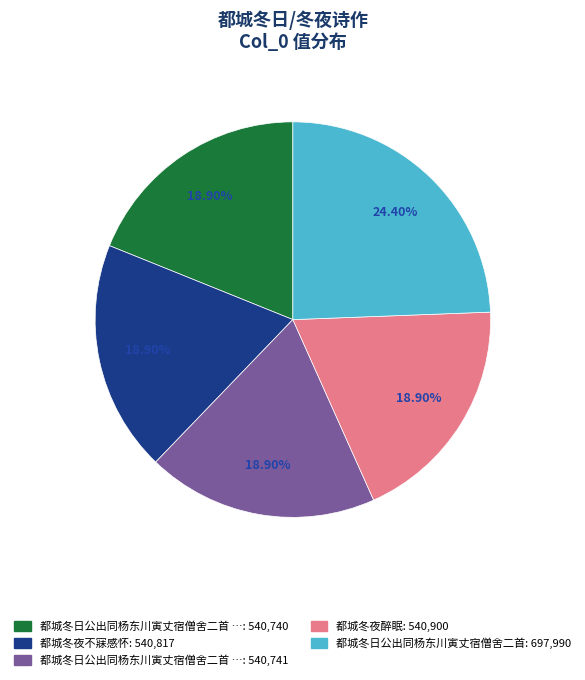

Does any single category account for the majority?

No